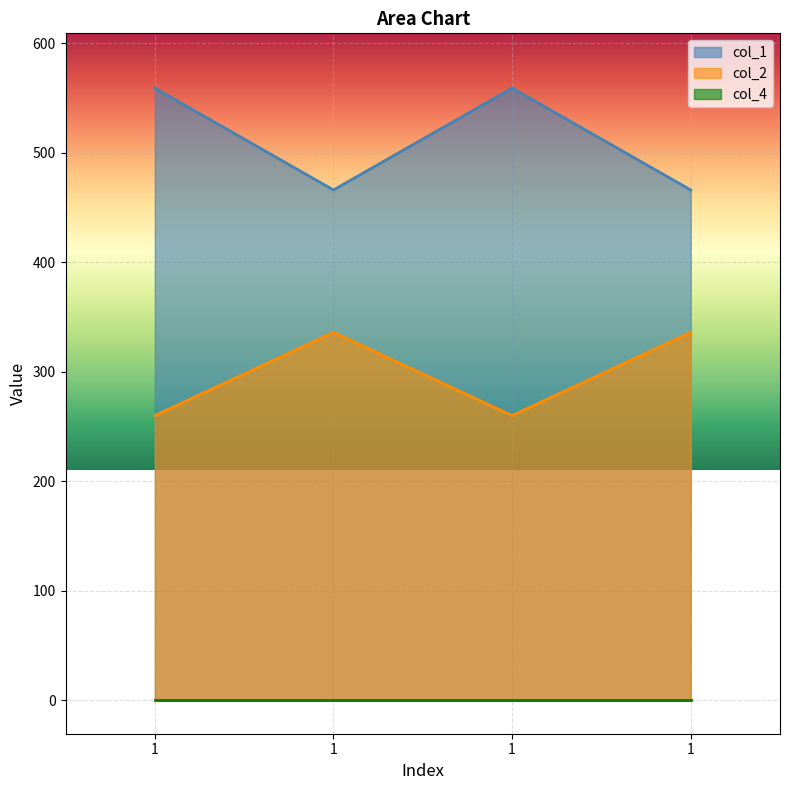

What is the average value of the col_1 series?

512